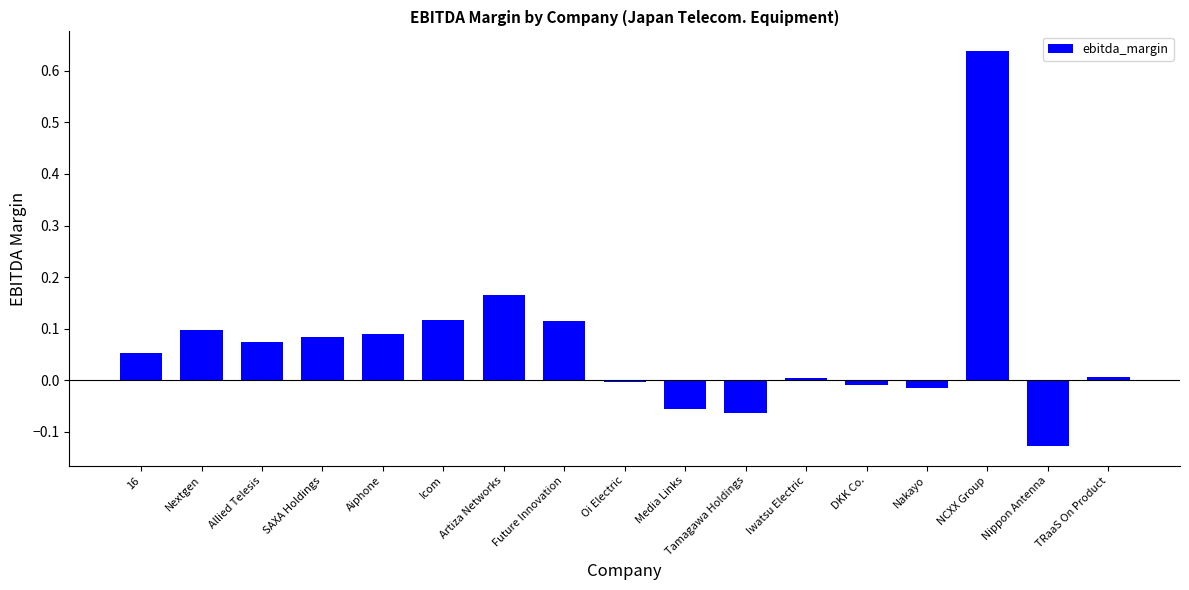

Which category has the highest value across all series?

NCXX Group